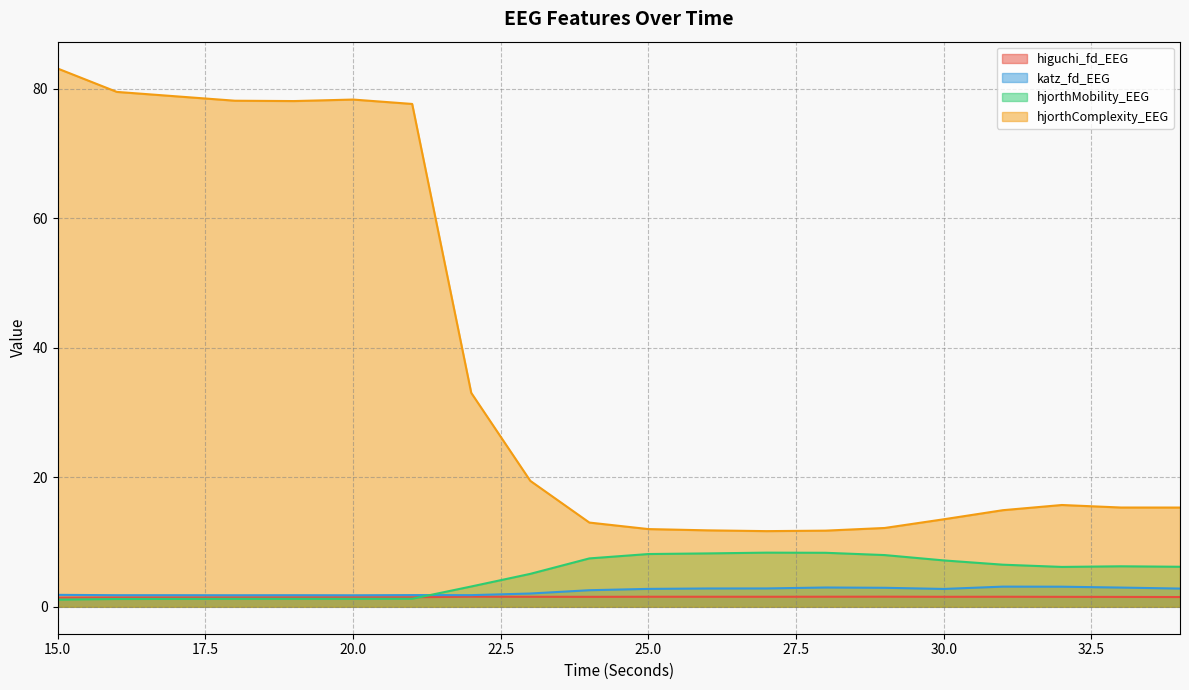

Which series has the largest range (max minus min)?

hjorthComplexity_EEG